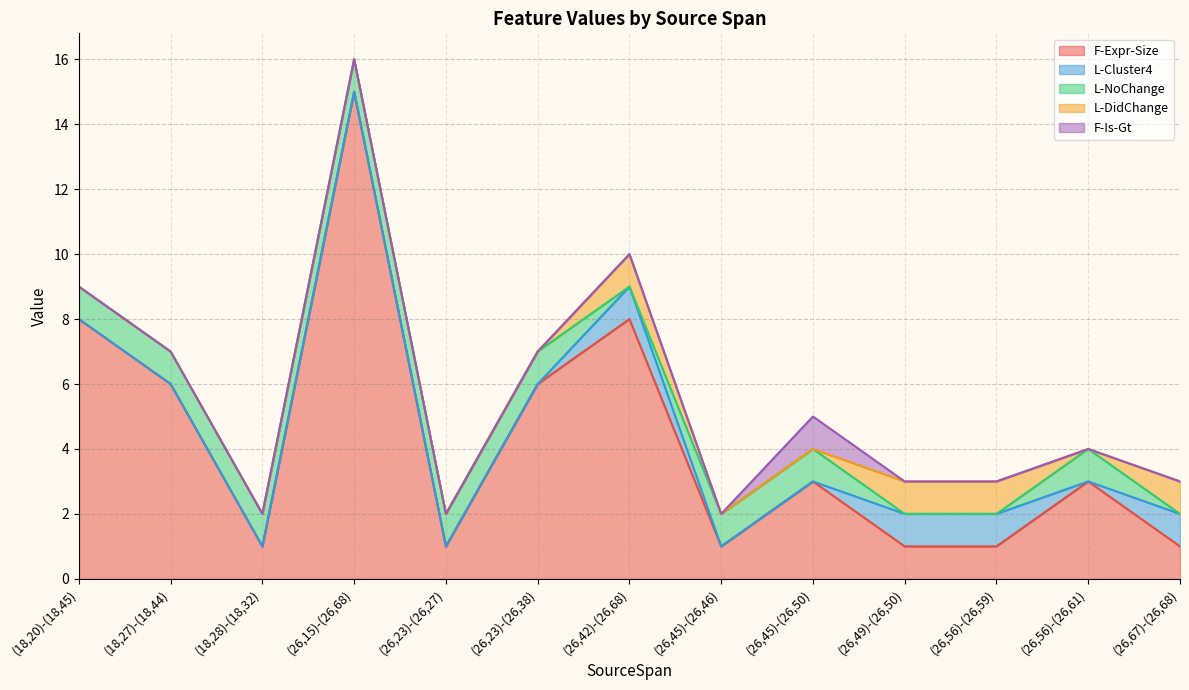

What position from the right is (26,56)-(26,59)?

3